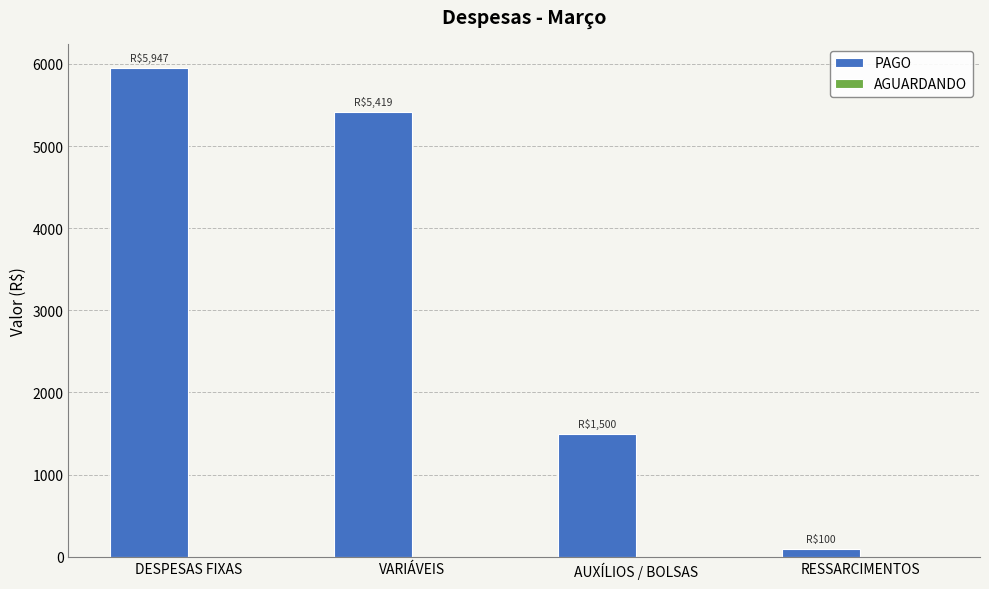

List the labels in order of value, largest first.

DESPESAS FIXAS, VARIÁVEIS, AUXÍLIOS / BOLSAS, RESSARCIMENTOS